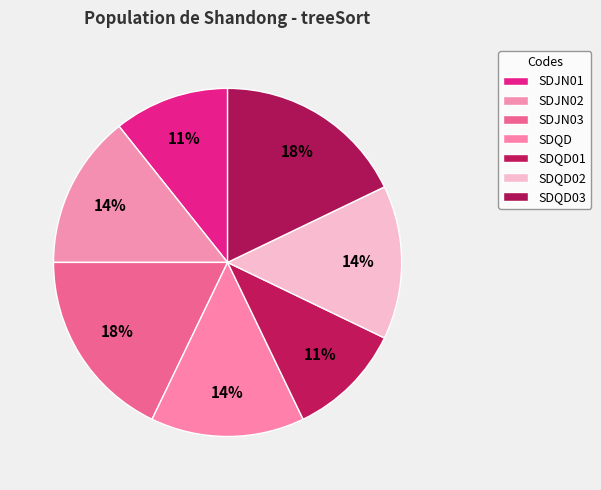

To the nearest percent, what is the average slice percentage?

14%